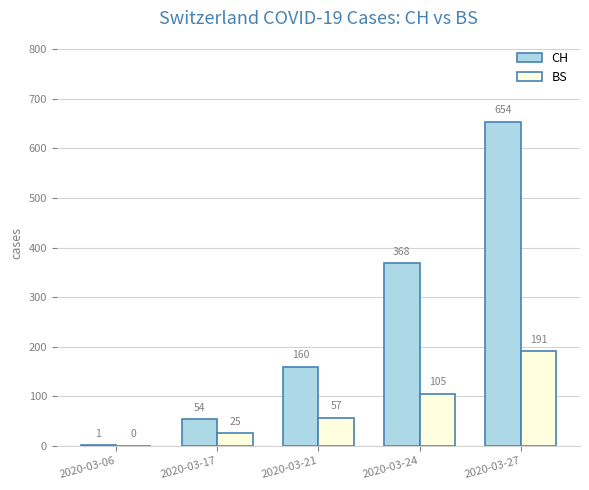

Which series has the largest total across all categories?

CH